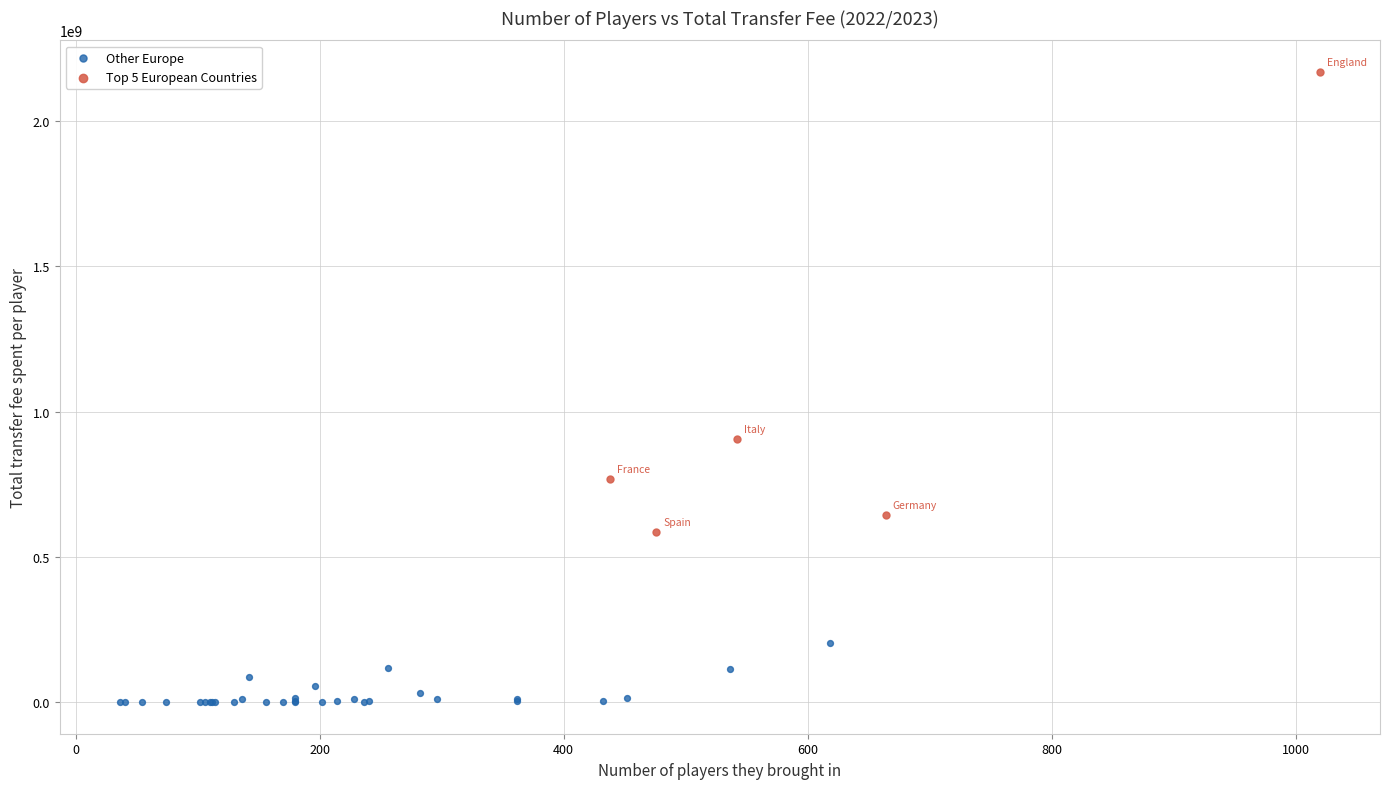

What are all the series names shown in the legend?

Other Europe, Top 5 European Countries